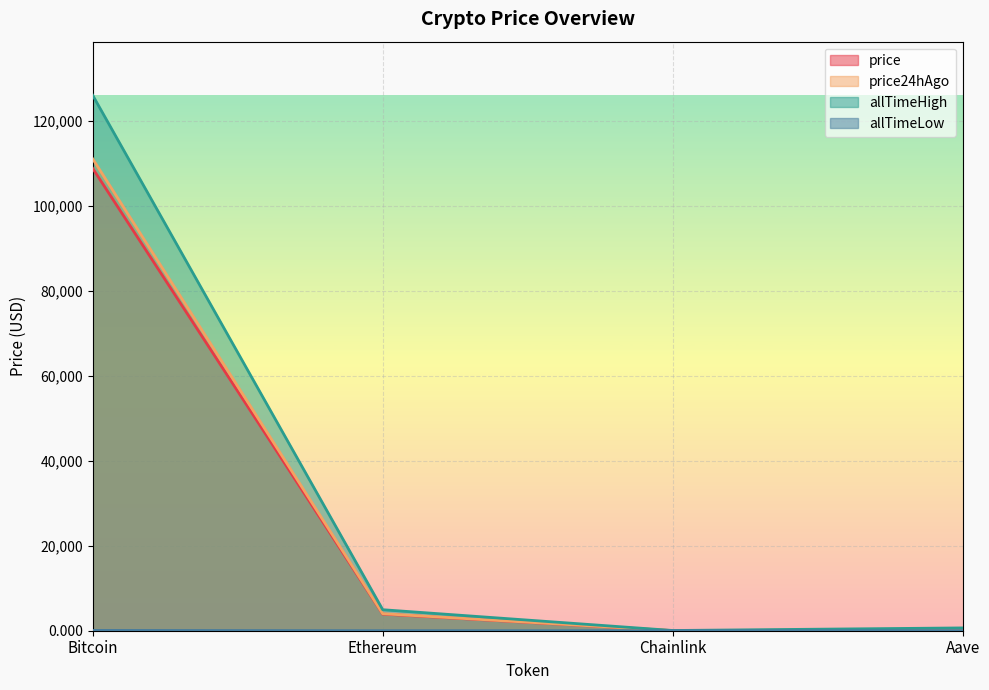

How many data points in allTimeLow are above 26?

2